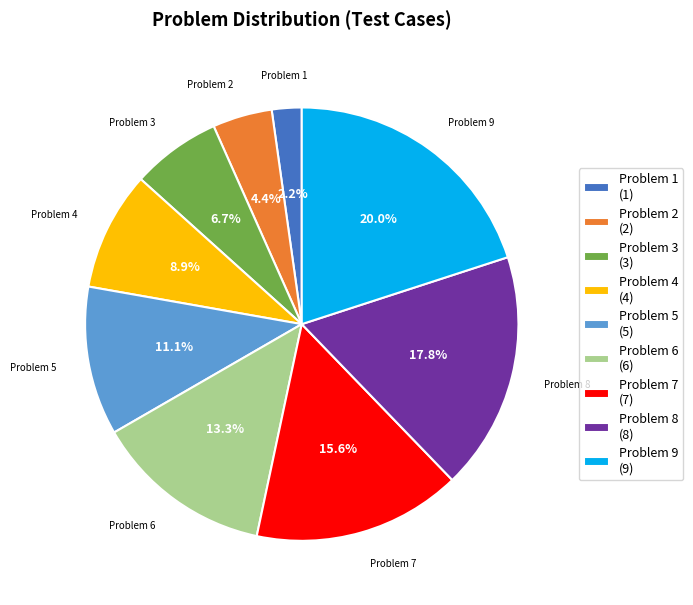

What percentage do Problem 2 and Problem 9 together represent?

24.4%